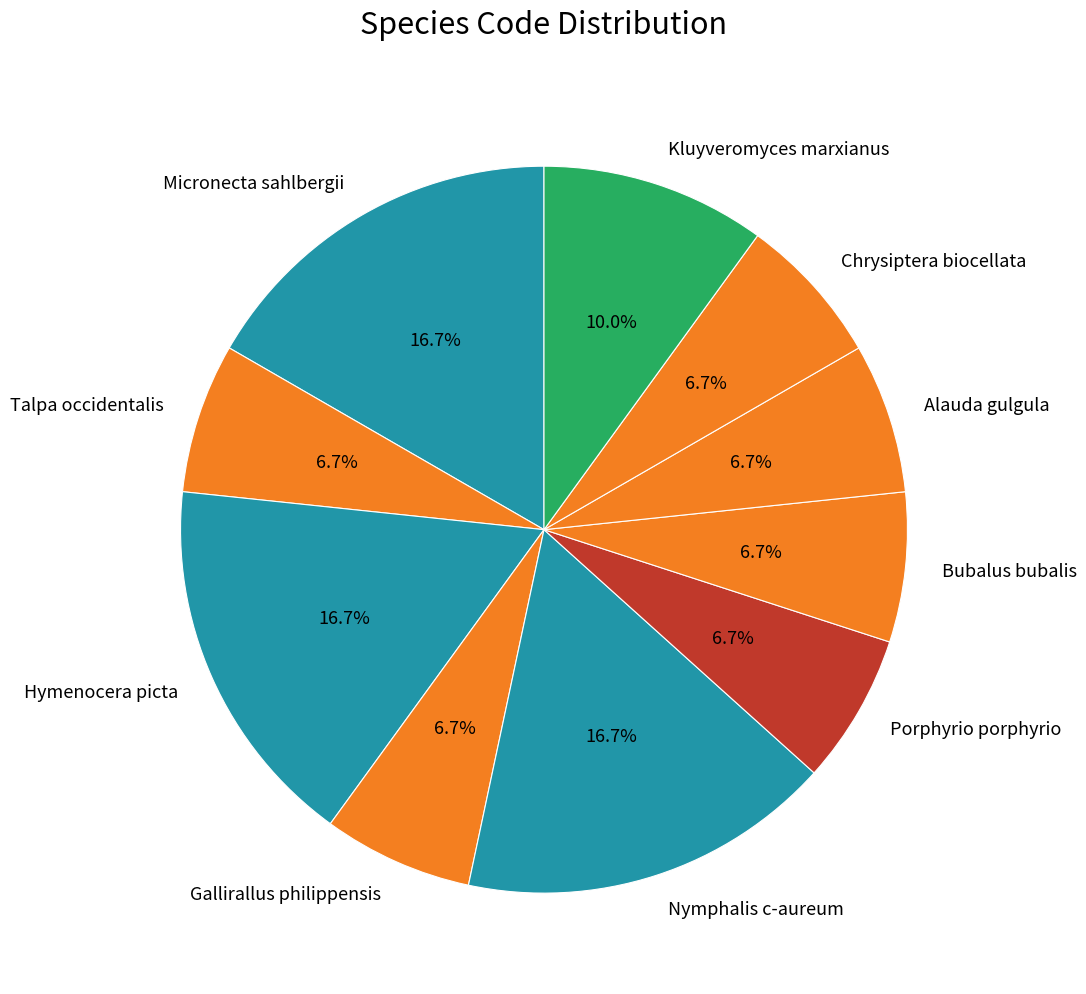

Combined, do Alauda gulgula and Talpa occidentalis account for over 50%?

No